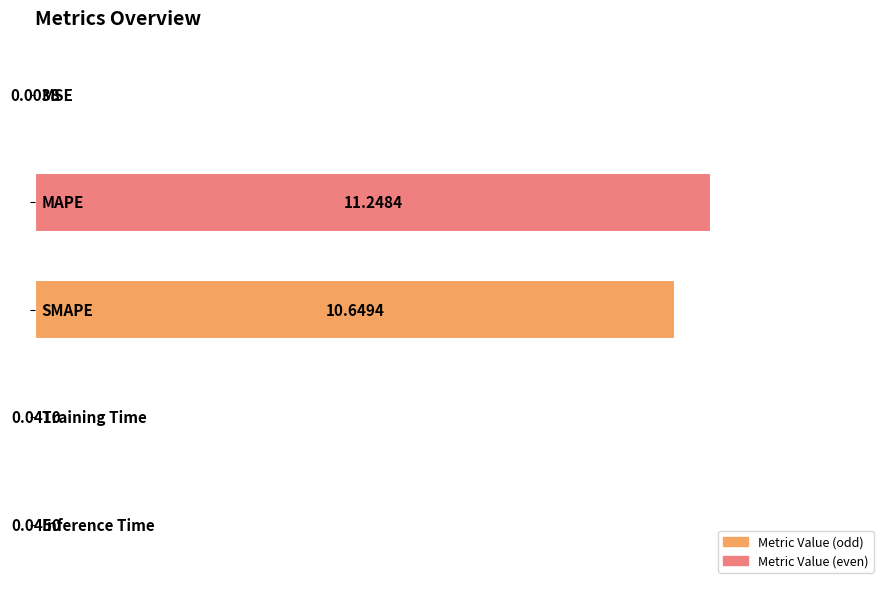

Are the bars grouped side by side (vs. stacked)?

No